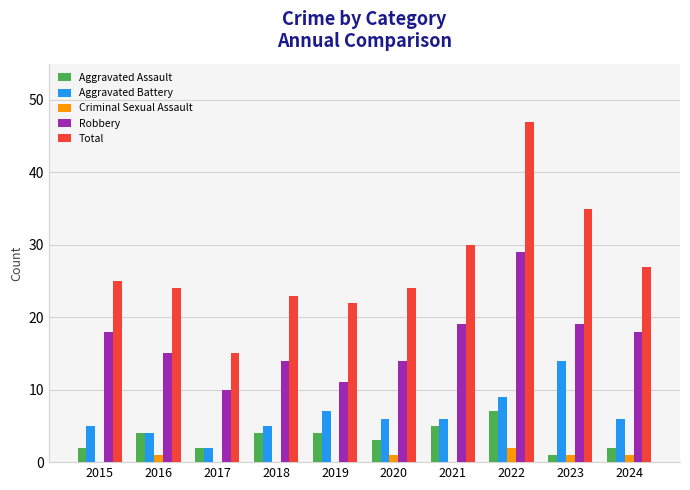

How many data points does each series have?

10